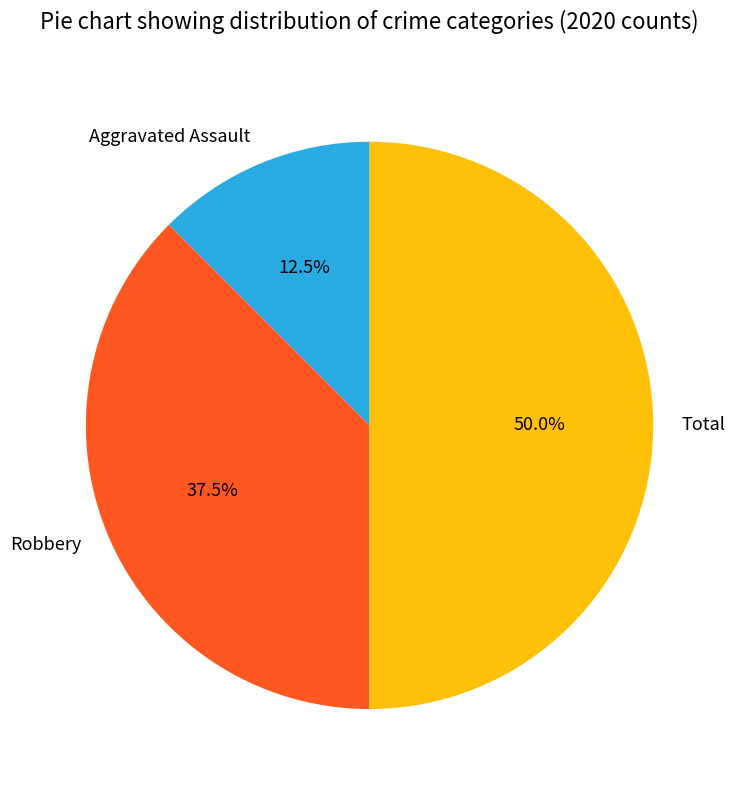

Do Robbery and Total together represent more than half of the pie?

Yes